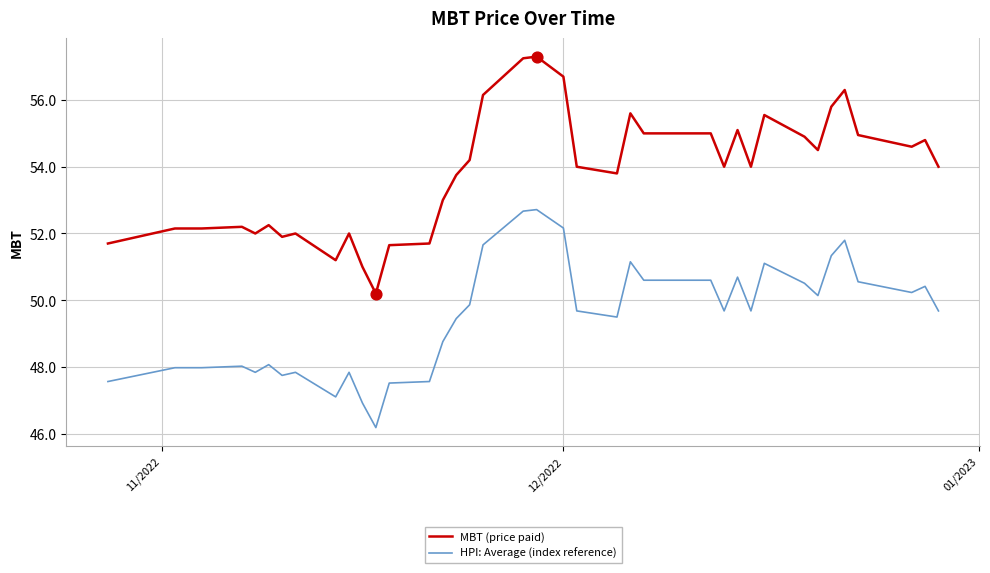

Rank the series by their maximum value, from highest to lowest.

MBT (price paid), HPI: Average (index reference)